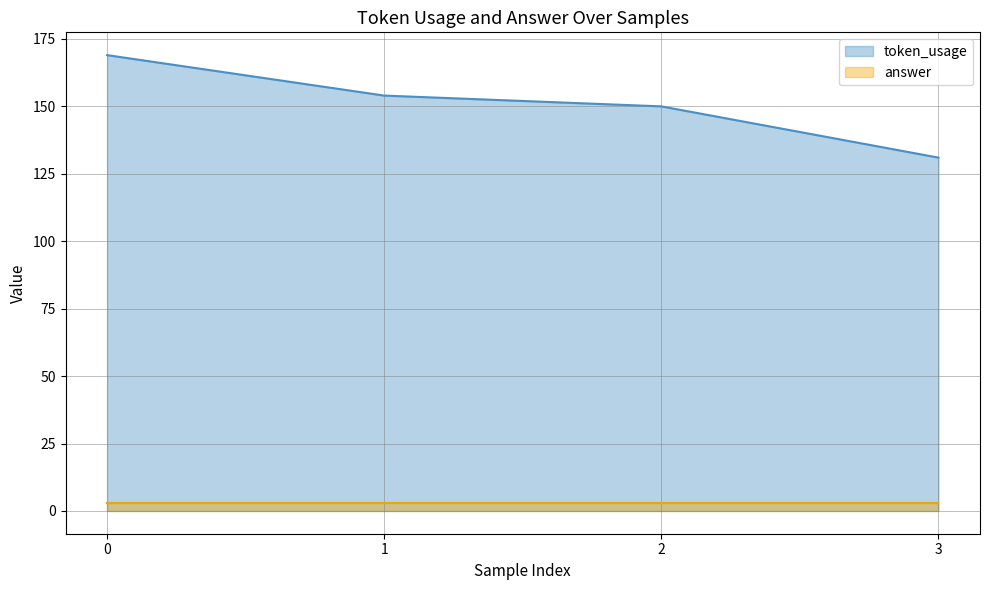

Which label corresponds to the smallest value in the chart?

3